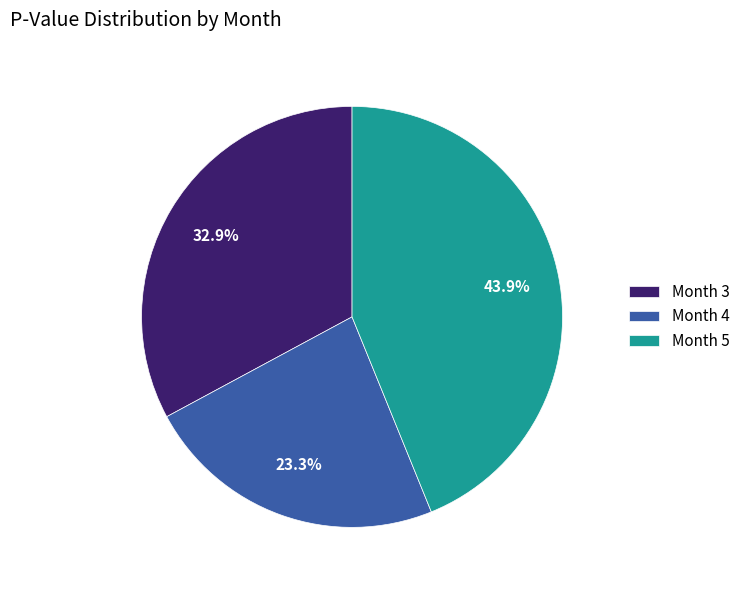

Between Month 4 and Month 3, which is larger?

Month 3